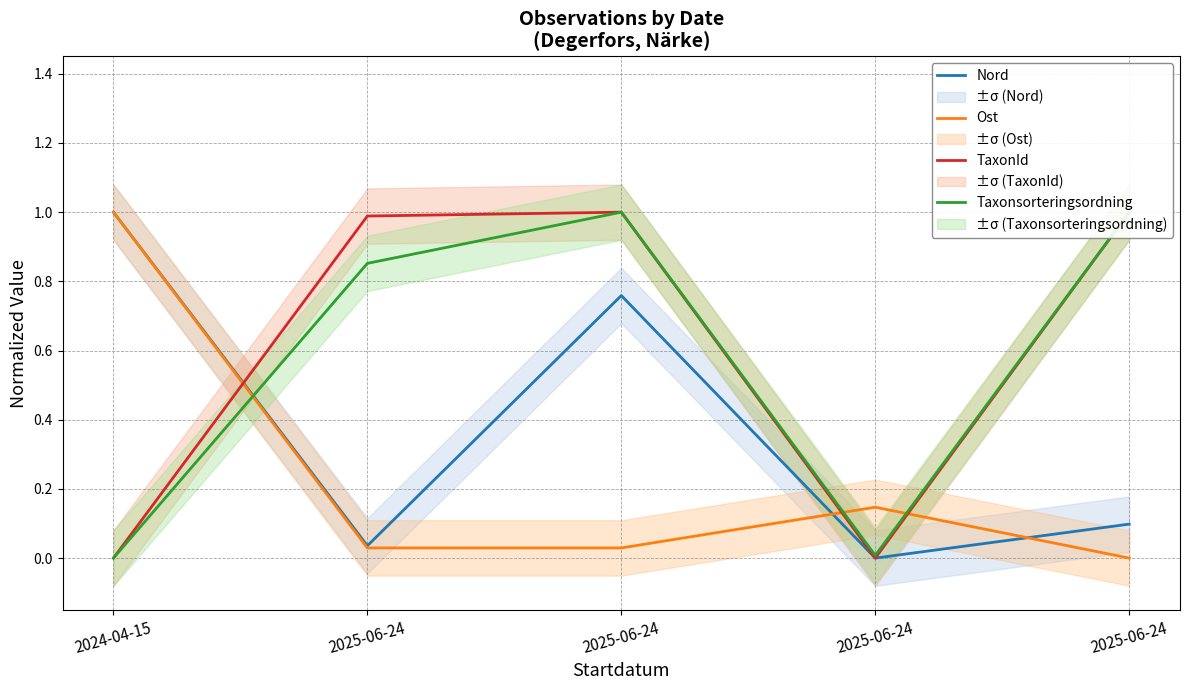

Rank the categories by TaxonId value from highest to lowest.

2025-06-24, 2025-06-24, 2025-06-24, 2024-04-15, 2025-06-24